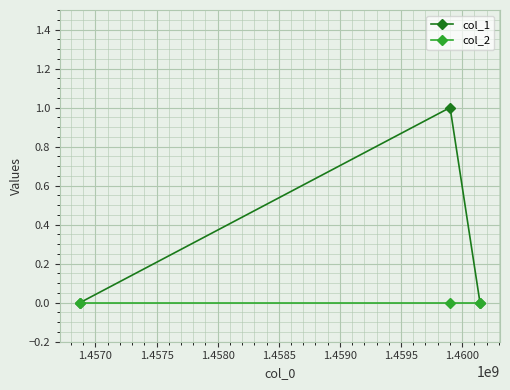

Rank the series by their maximum value, from lowest to highest.

col_2, col_1